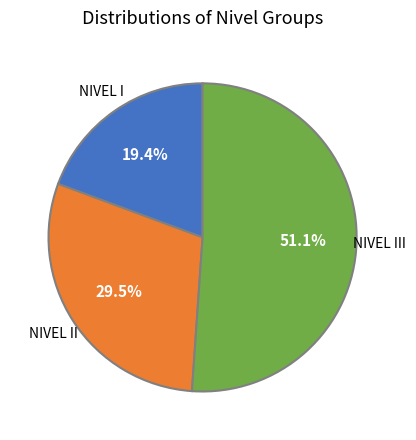

What is the largest slice in the pie chart?

NIVEL III